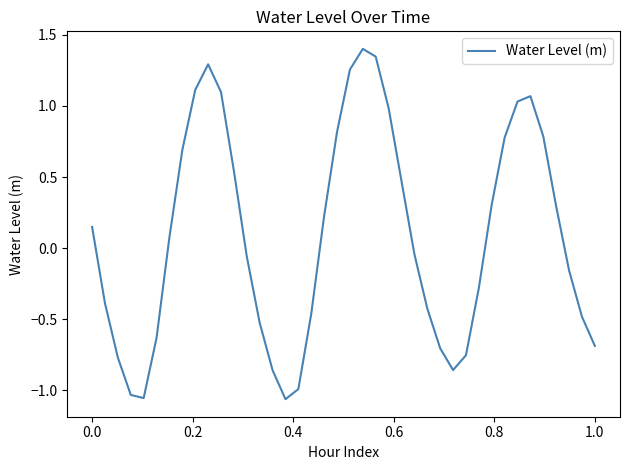

What is the greatest value displayed?

1.4